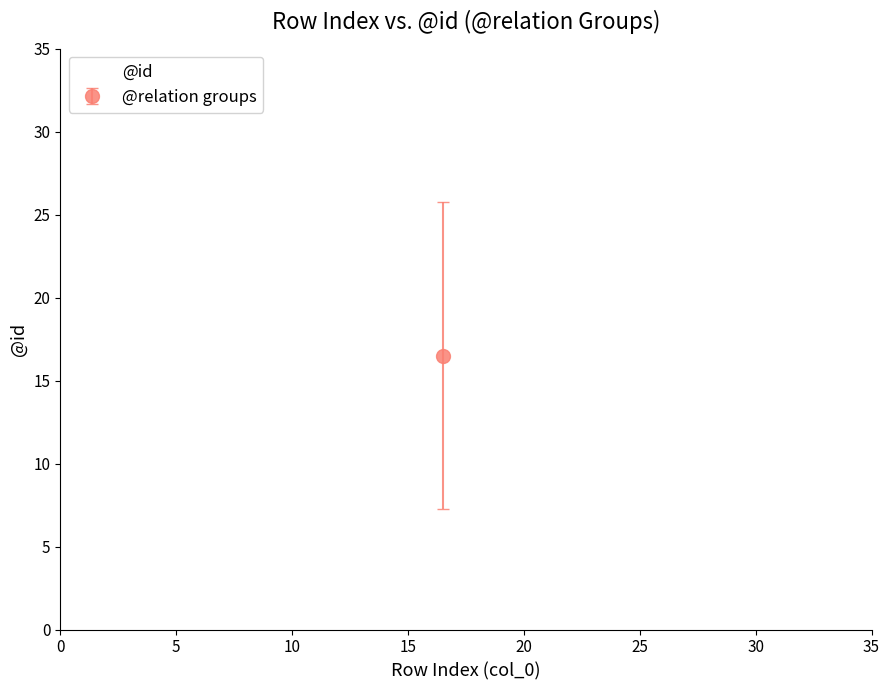

What is the range of Y values (max minus min)?

31